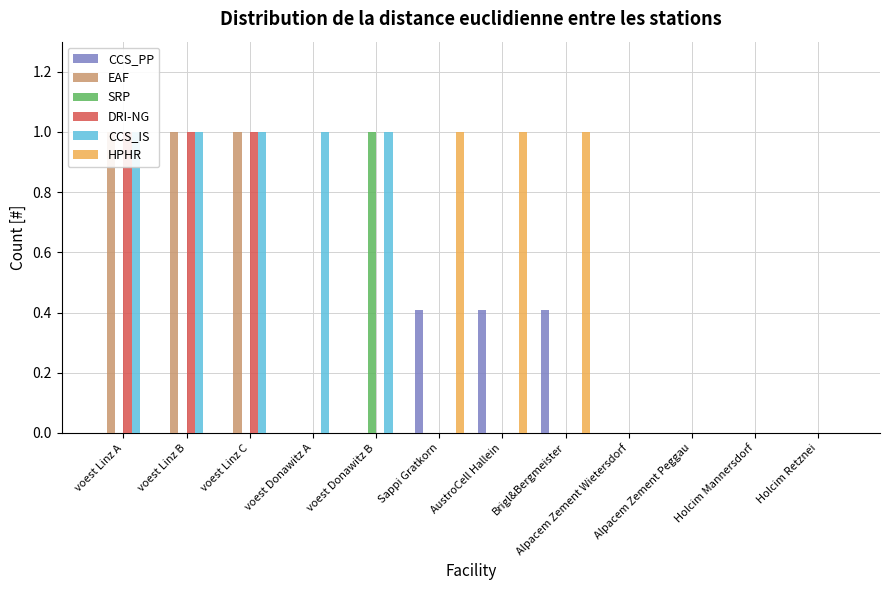

The HPHR series shows 0.0 at Alpacem Zement Peggau. True or false?

True